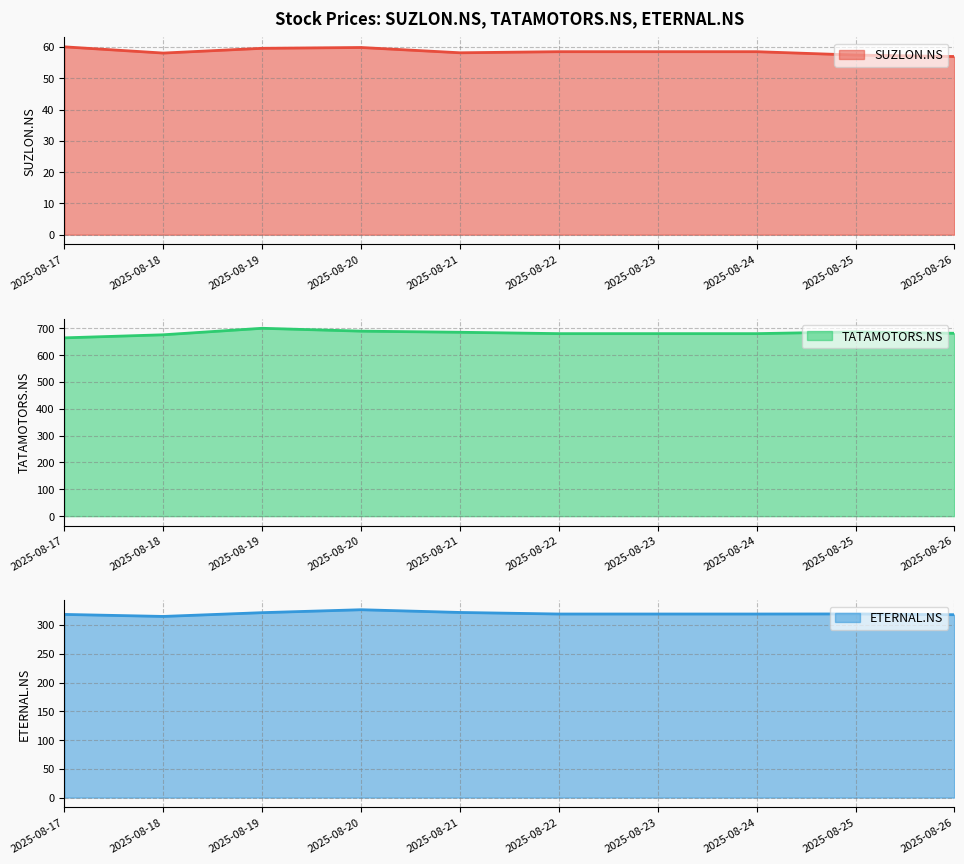

List the labels in order of ETERNAL.NS value, smallest first.

2025-08-18, 2025-08-26, 2025-08-17, 2025-08-22, 2025-08-23, 2025-08-24, 2025-08-25, 2025-08-19, 2025-08-21, 2025-08-20